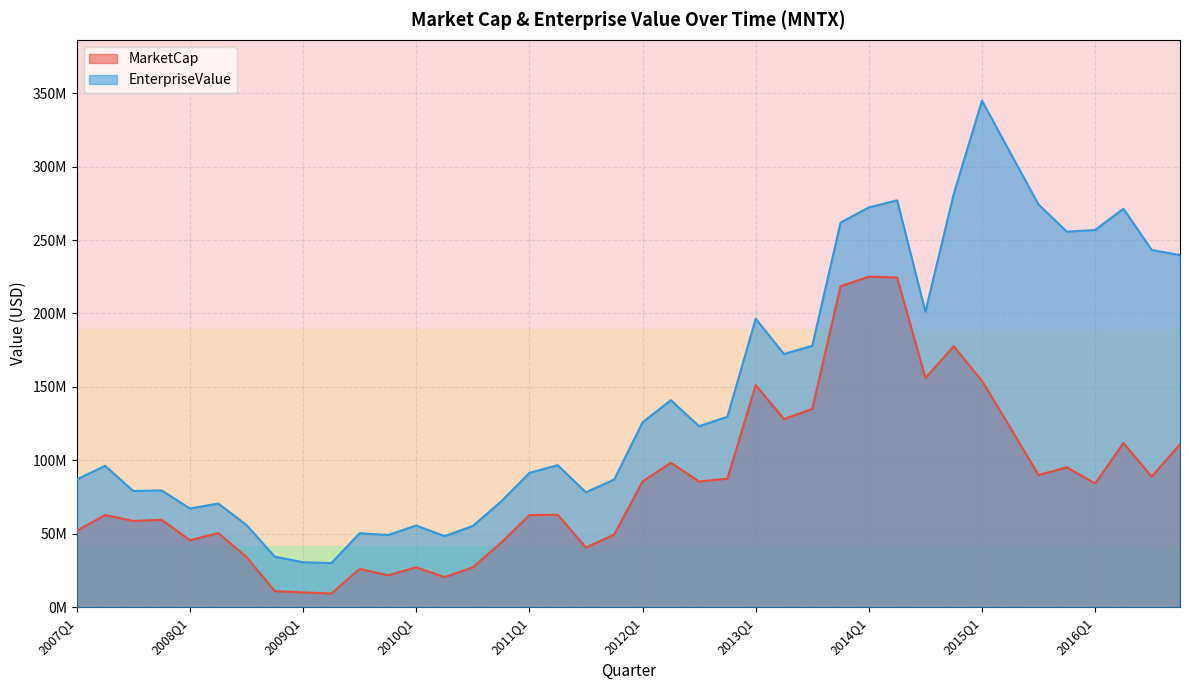

What is the difference between the maximum and minimum values in the MarketCap series?

215740112.1